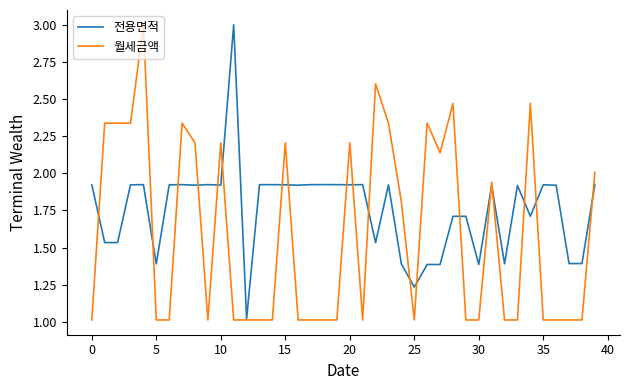

Which series has the largest total across all categories?

전용면적